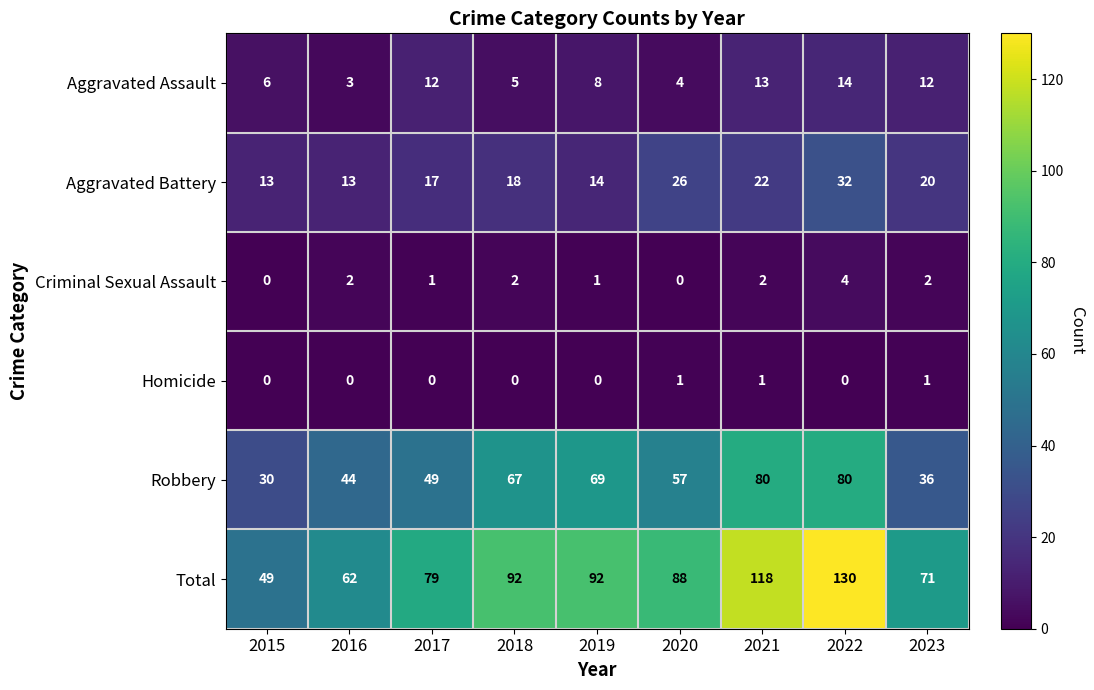

What is the spread (max minus min) of values at 2023?

70